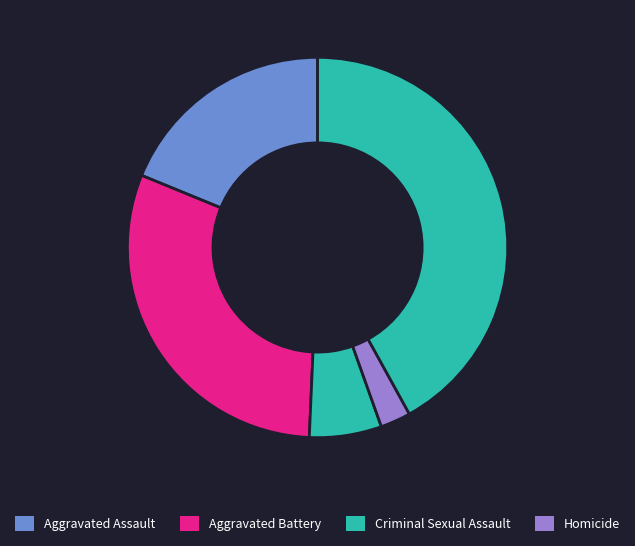

How many segments does this pie chart have?

5